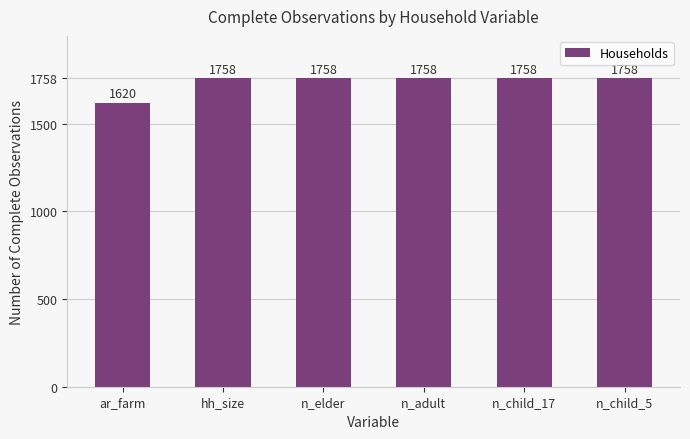

Reading right to left, list all the values displayed in this chart.

1758	1758	1758	1758	1758	1620